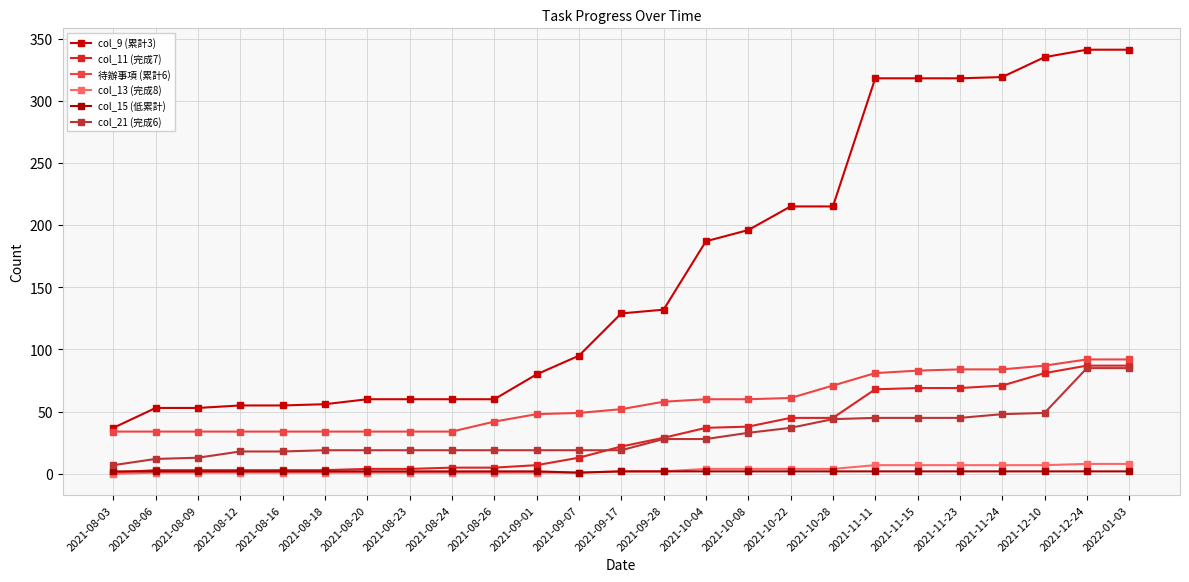

The value of col_15 (低累計) at 2021-12-10 is 3. True or false?

False